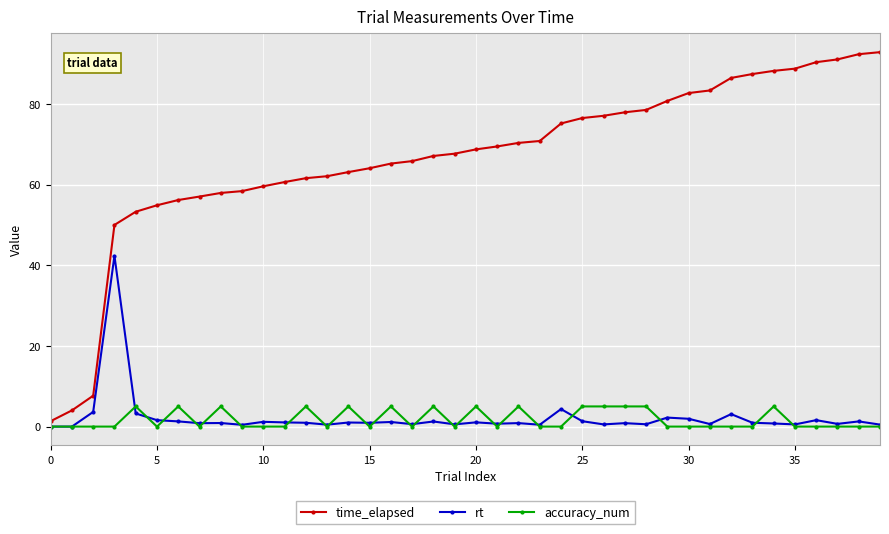

Which series has the largest total across all categories?

time_elapsed